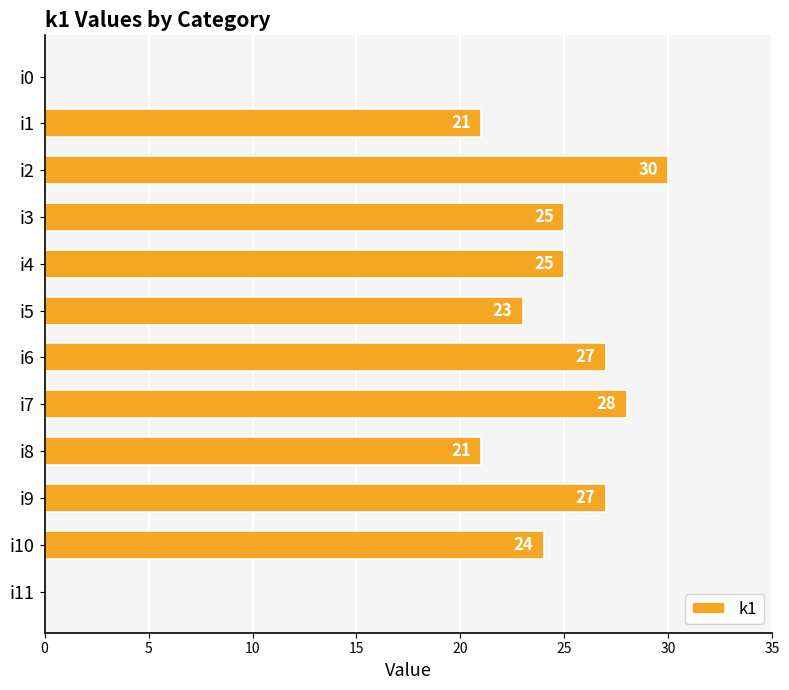

What is the sum of the values at i7 and i4?

53